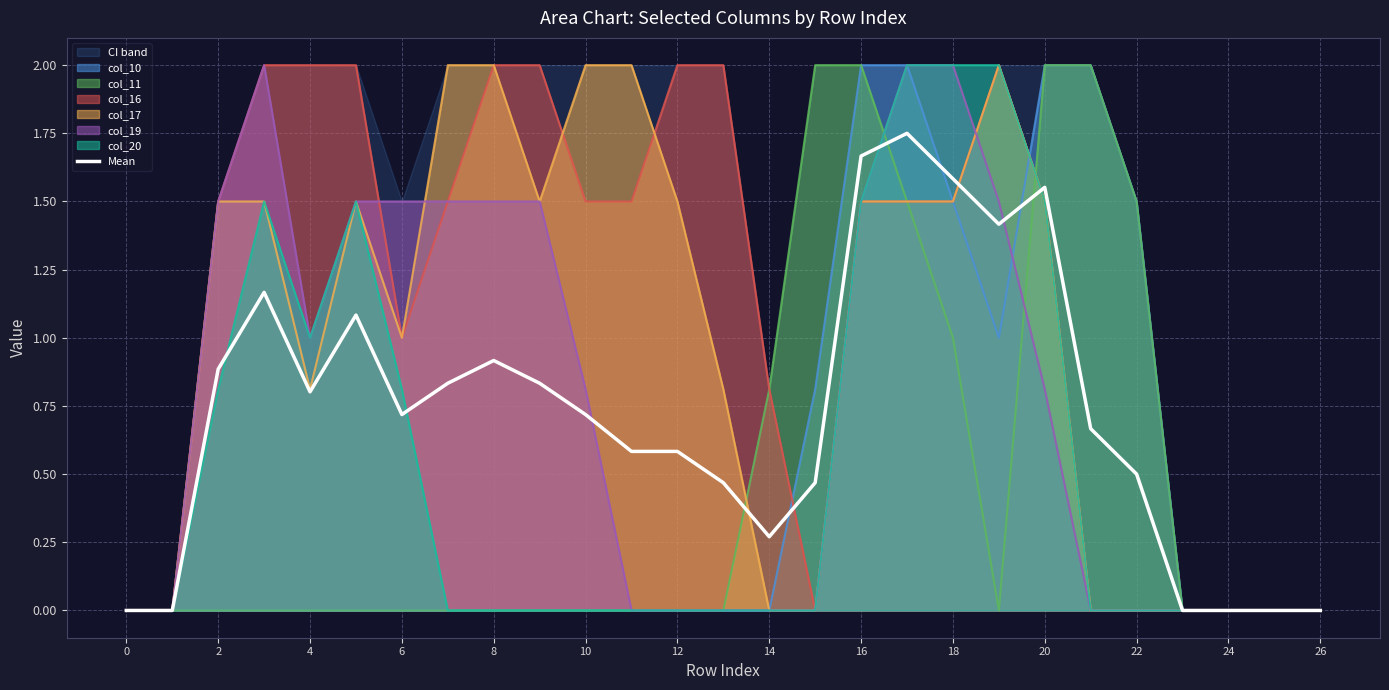

True or false: there are more than 1 points higher than both neighbors.

True